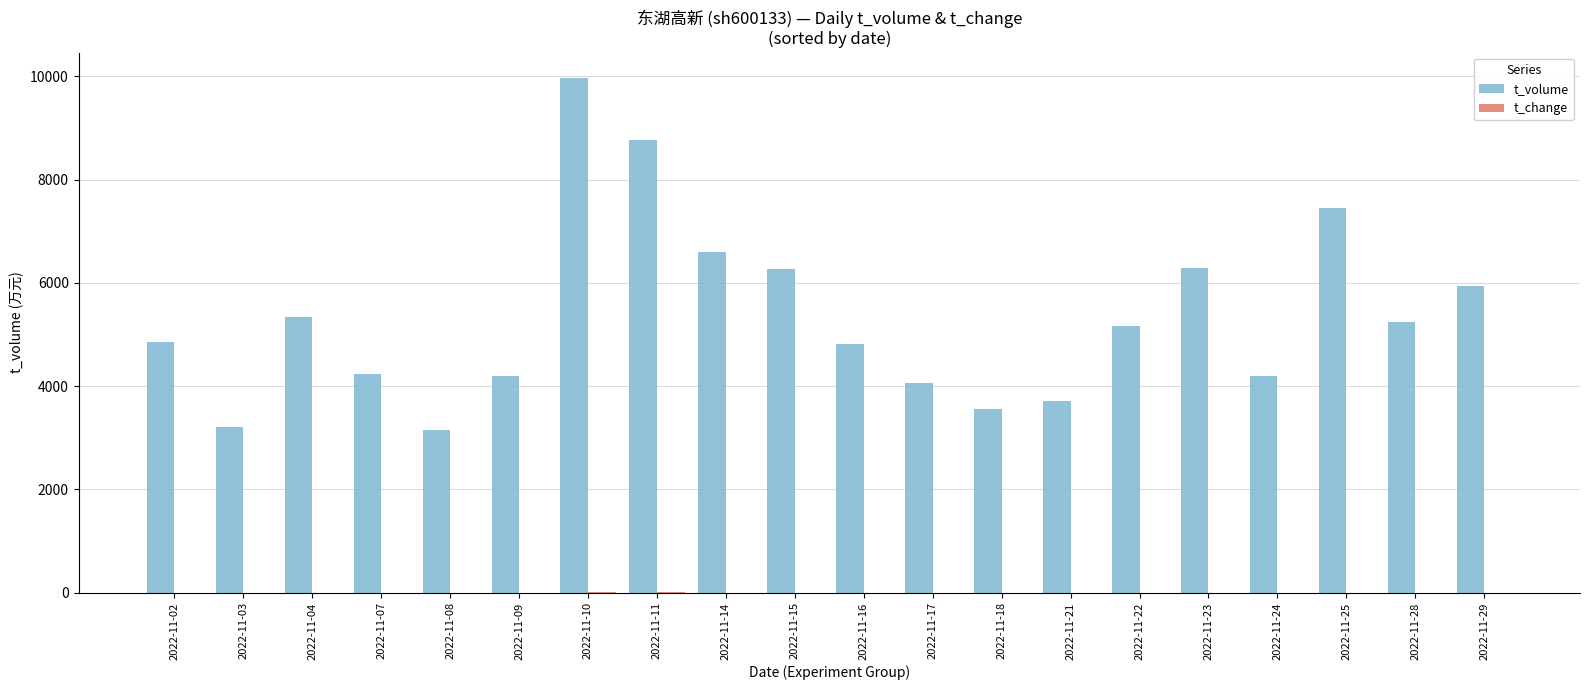

The value of t_volume at 2022-11-24 is 5975.6. True or false?

False